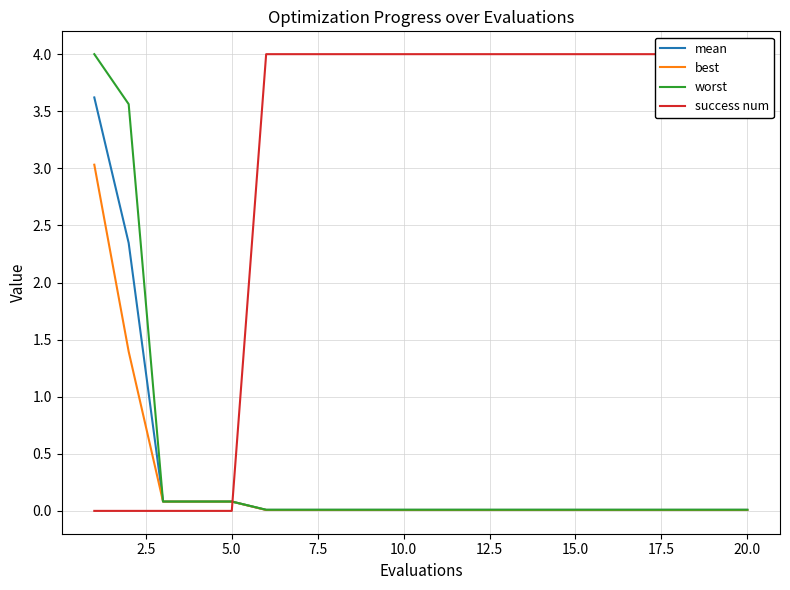

What is the highest value of the worst series?

4.0